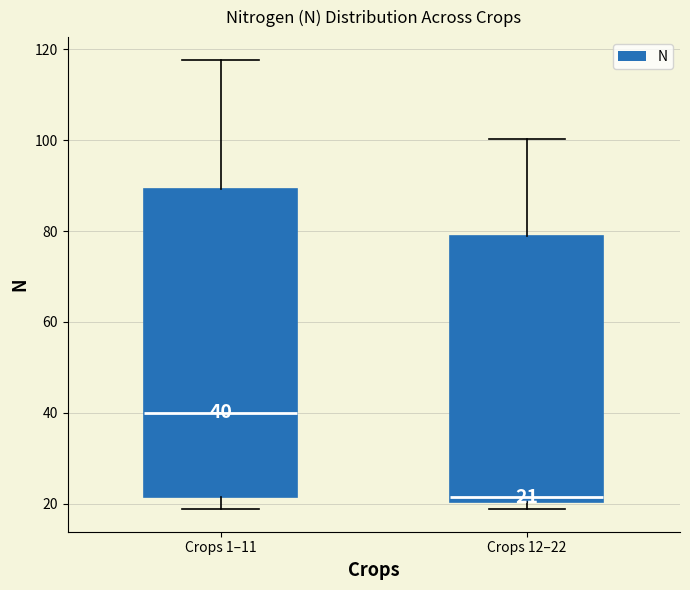

Which box is the tallest, from its lower edge to its upper edge?

Crops 1–11